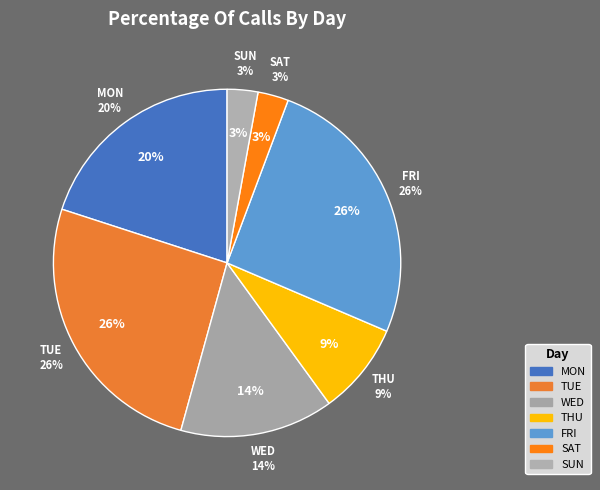

Which has a higher value, TUE or FRI?

TUE